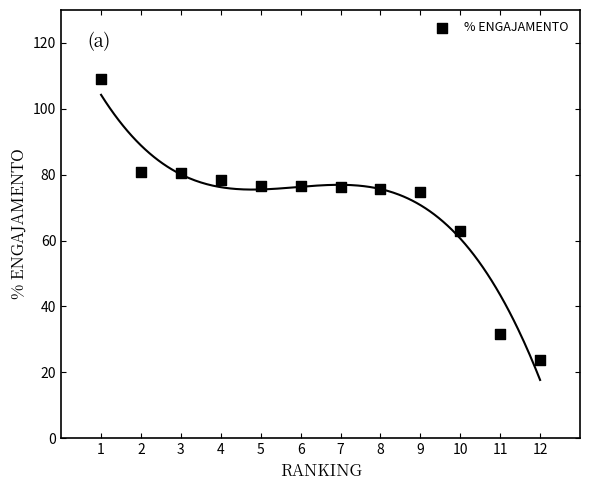

What is the average X value?

6.5